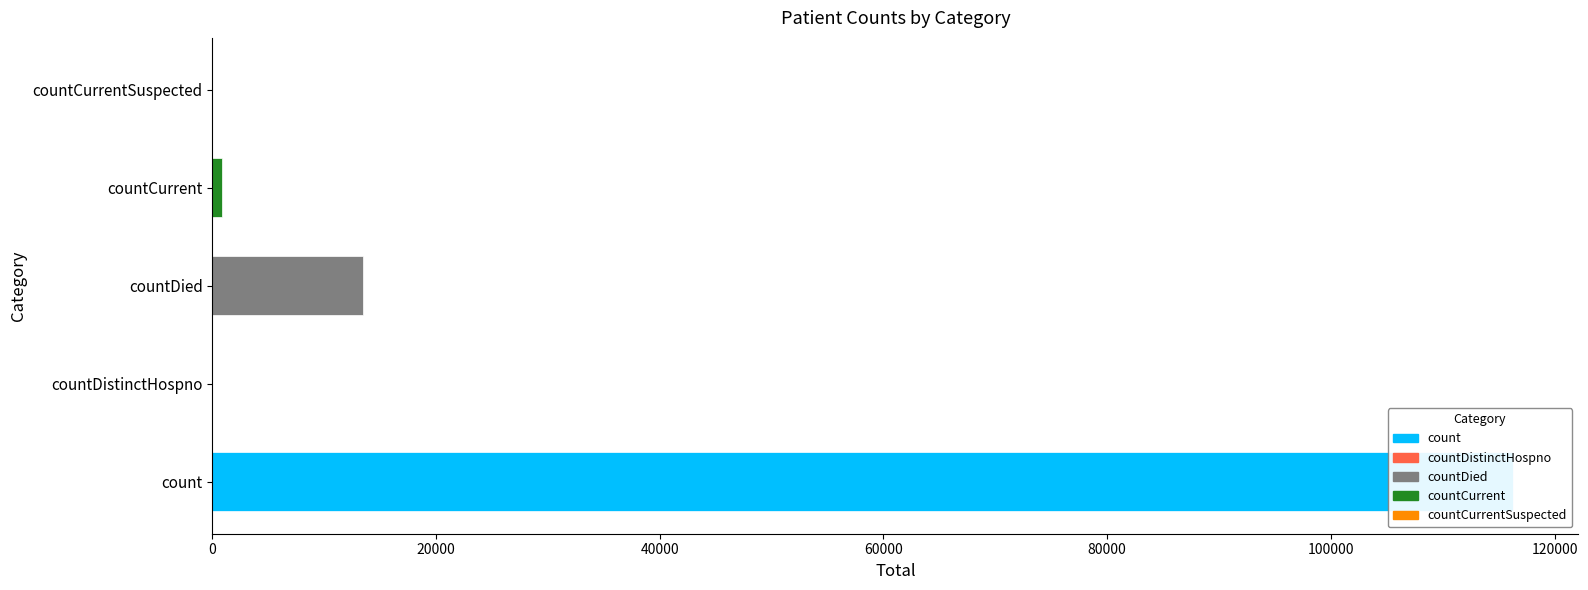

Reading left to right, what are all the values shown in this chart?

116320	0	13456	901	0